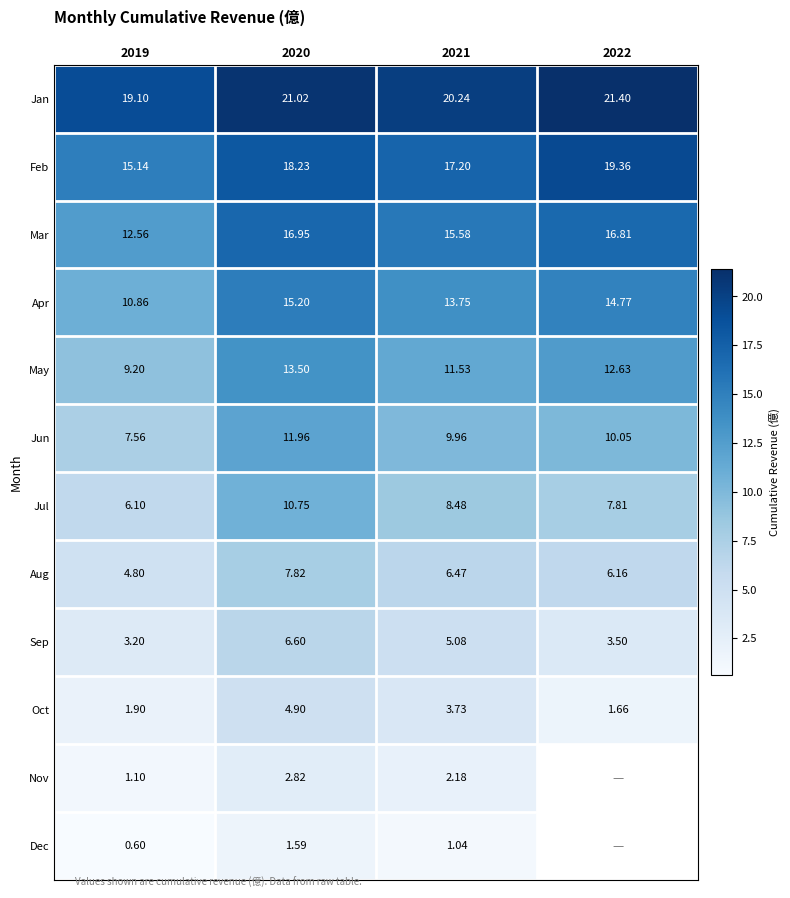

At which category does the chart reach its minimum across all series?

2019